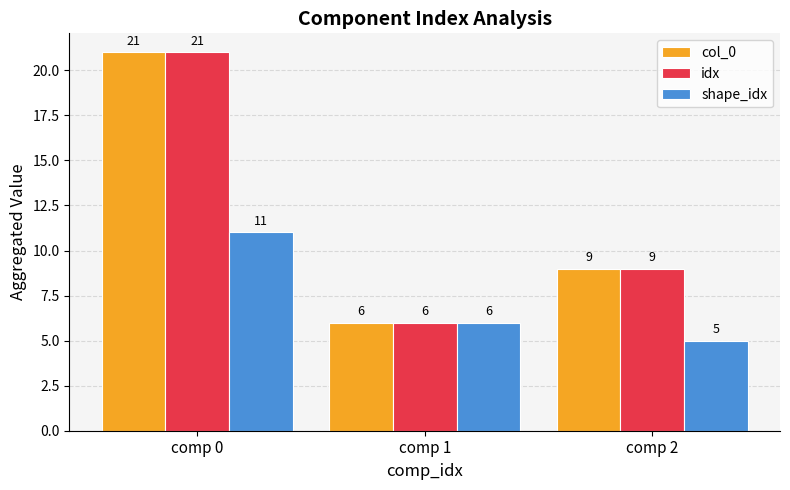

What is the average value of the col_0 series?

12